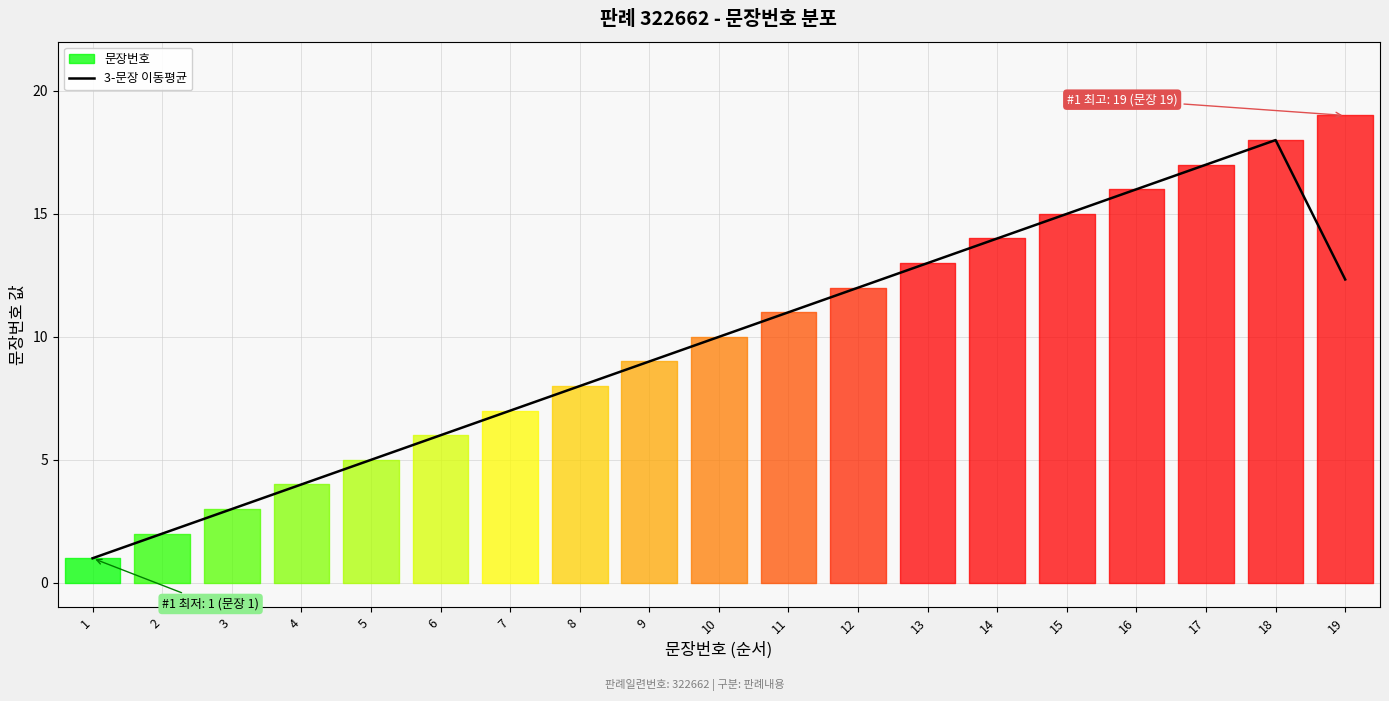

What is the sum of the values at 17 and 13?

30.0